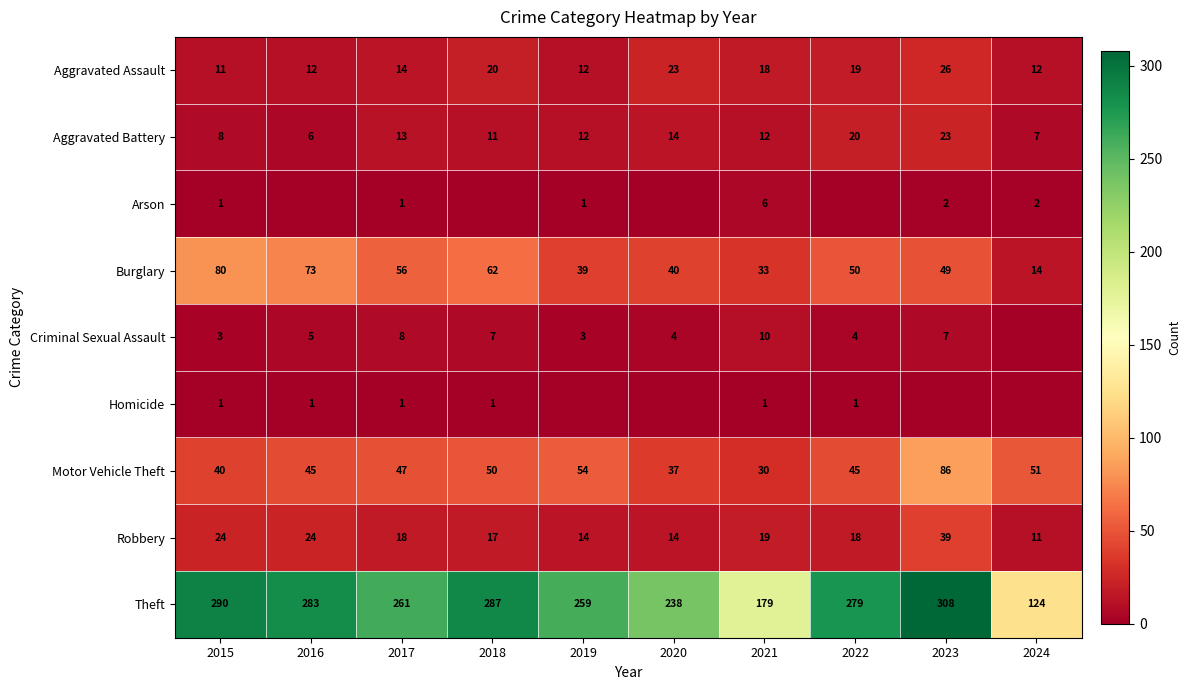

True or false: Robbery has a value of 14 at 2020.

True